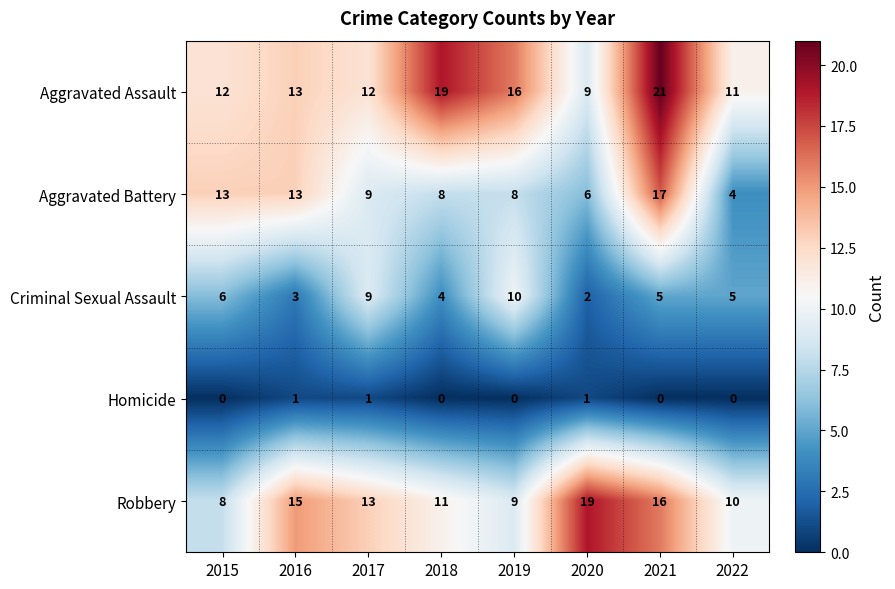

Which series has the largest range (max minus min)?

Aggravated Battery